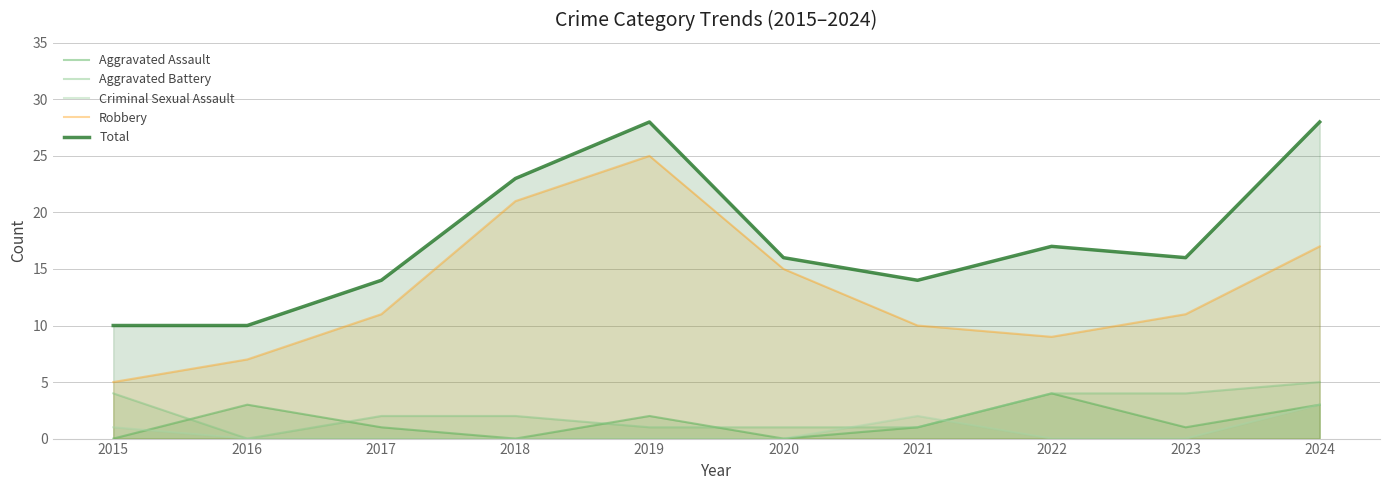

Which has a higher value, 2022 or 2017?

2022